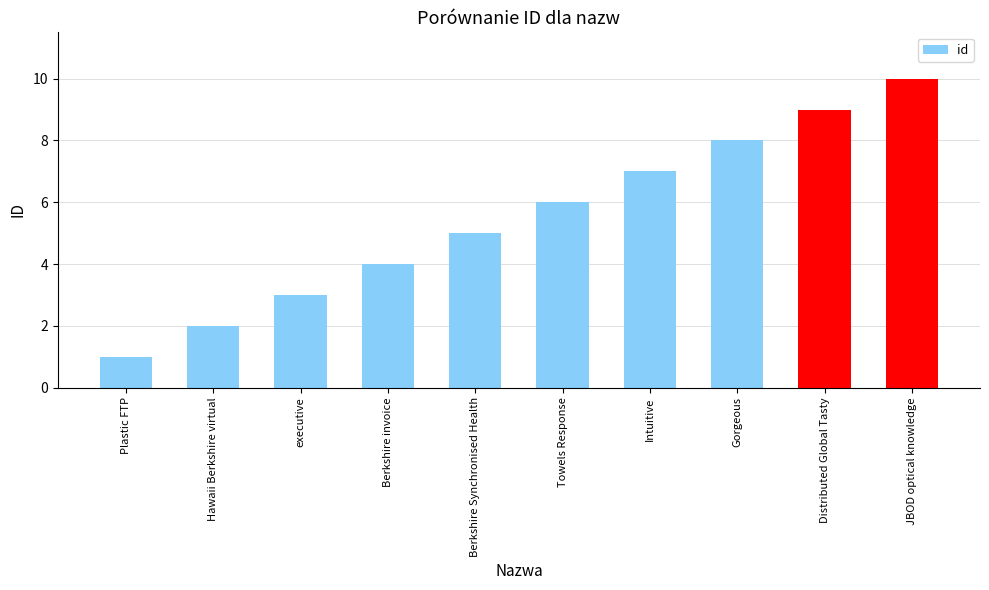

The chart shows a value of 10 at JBOD optical knowledge. True or false?

True